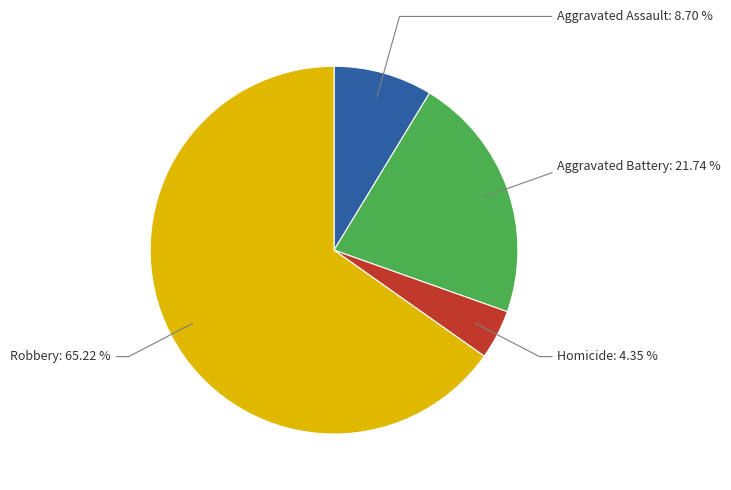

To the nearest percent, what is the difference between the largest and smallest slice percentages?

61%